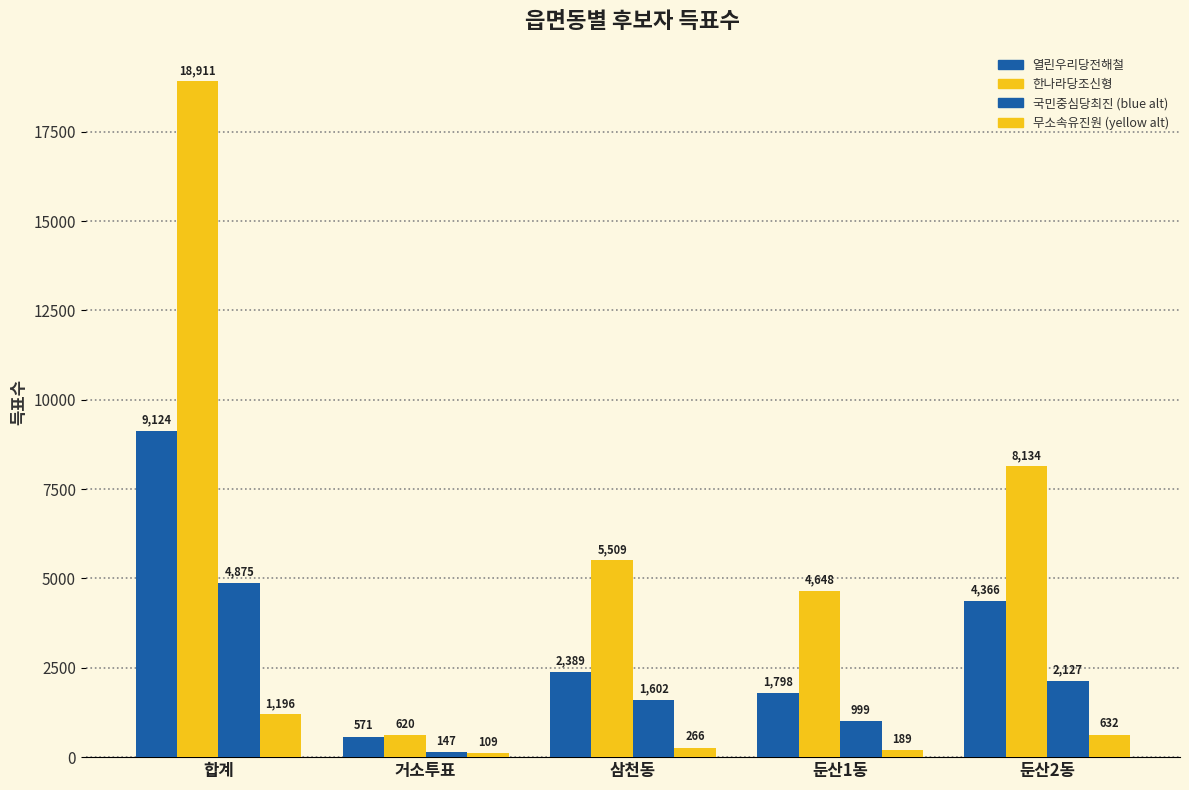

Which label corresponds to the smallest value in the chart?

거소투표